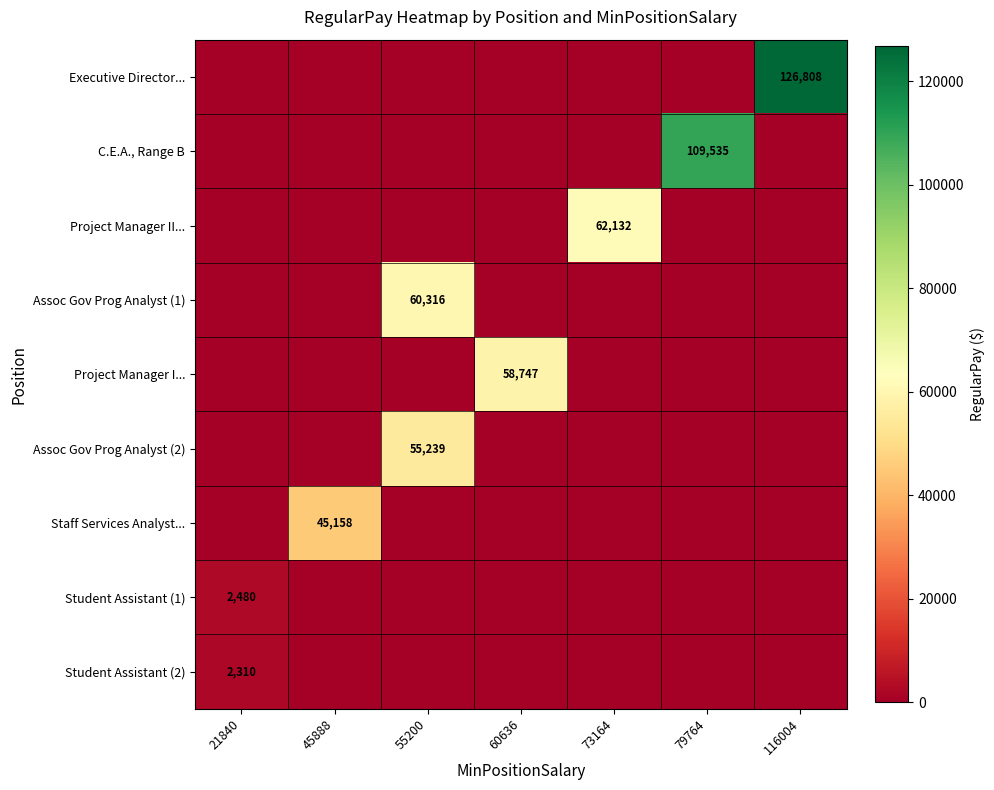

True or false: Assoc Gov Prog Analyst (2) has a value of 35051 at 55200.

False